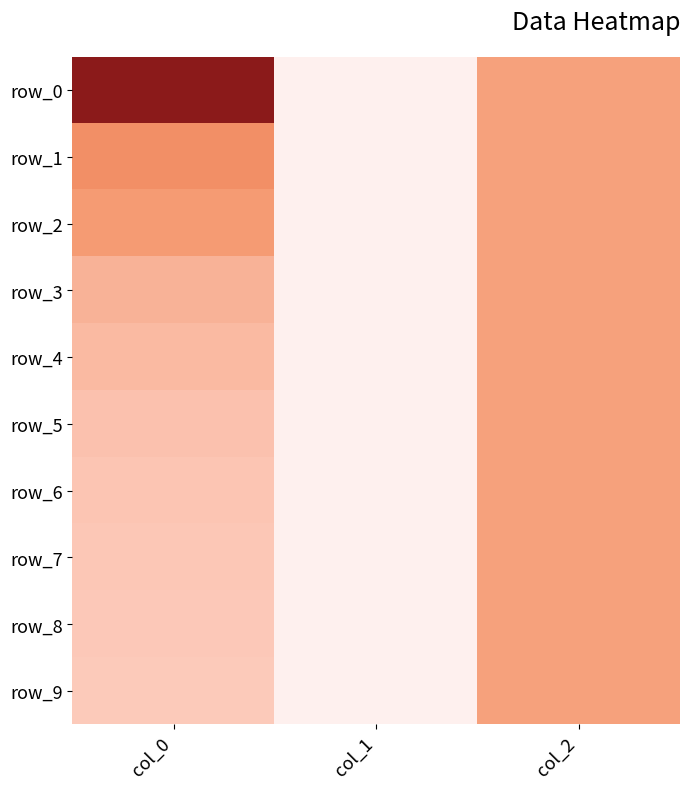

What is the sum of all row_0 values?

3.6